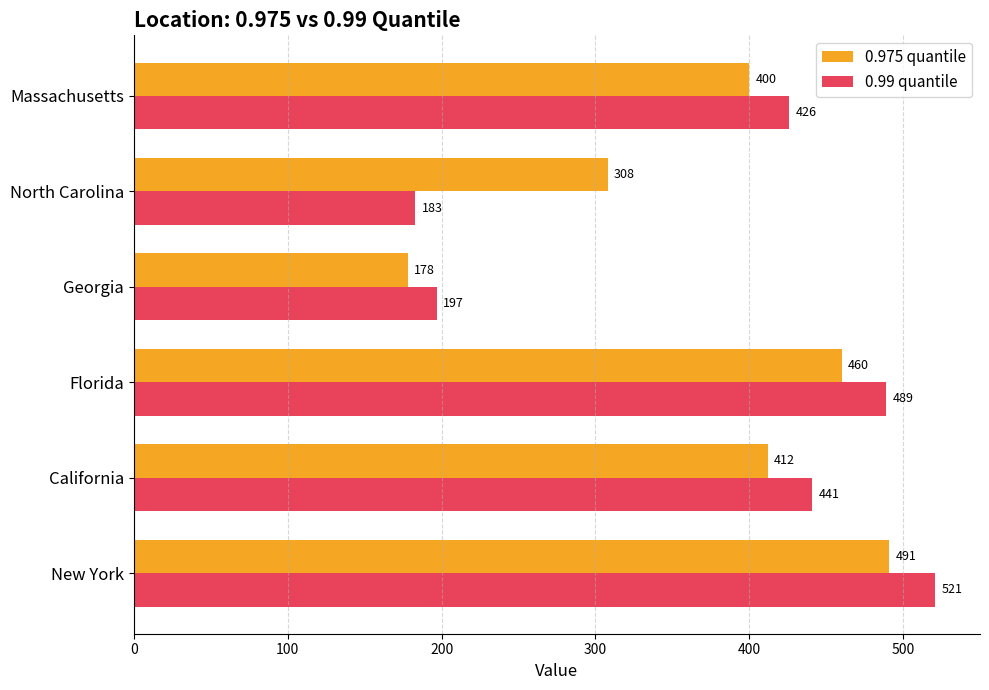

How many data points does each series have?

6